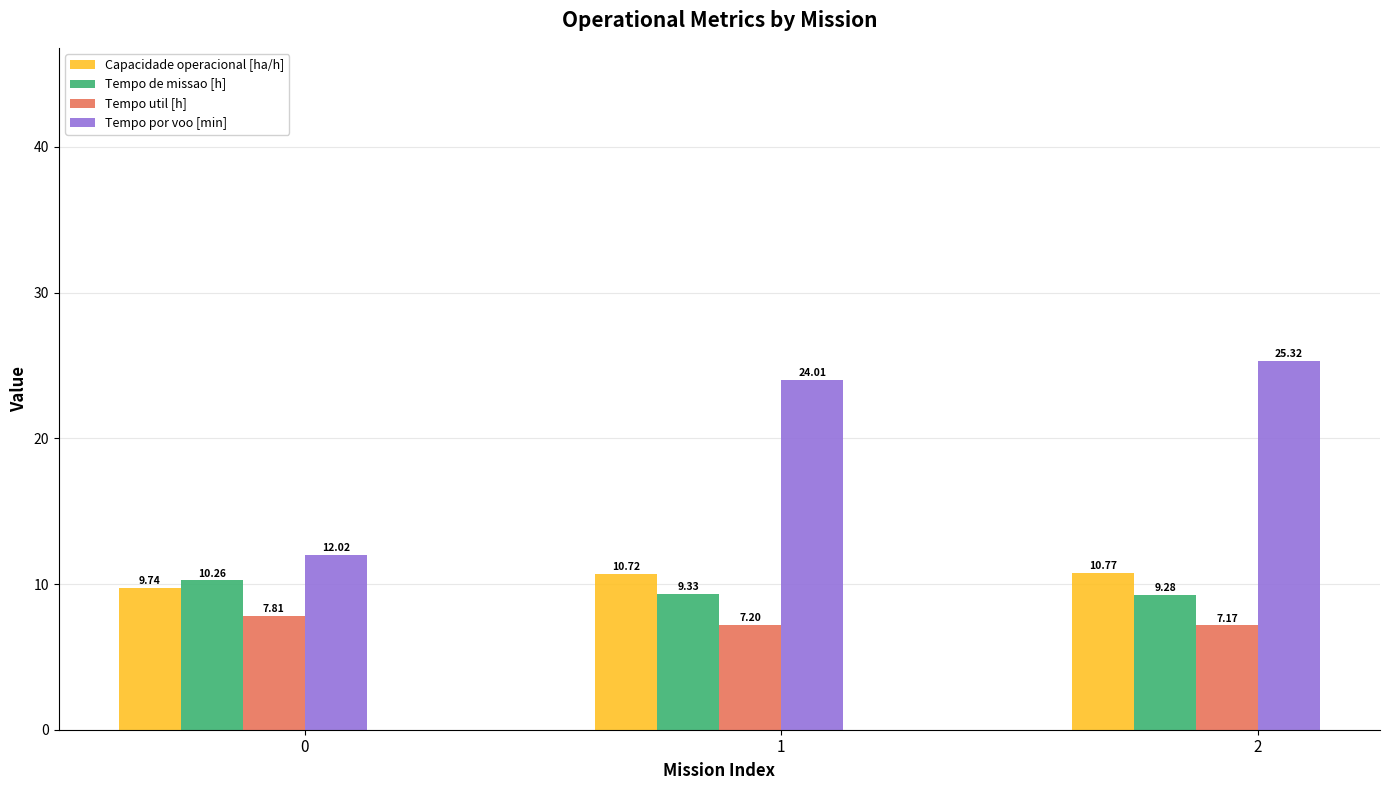

What is the value of the Tempo de missao [h] bar at the 1st from the left?

10.3